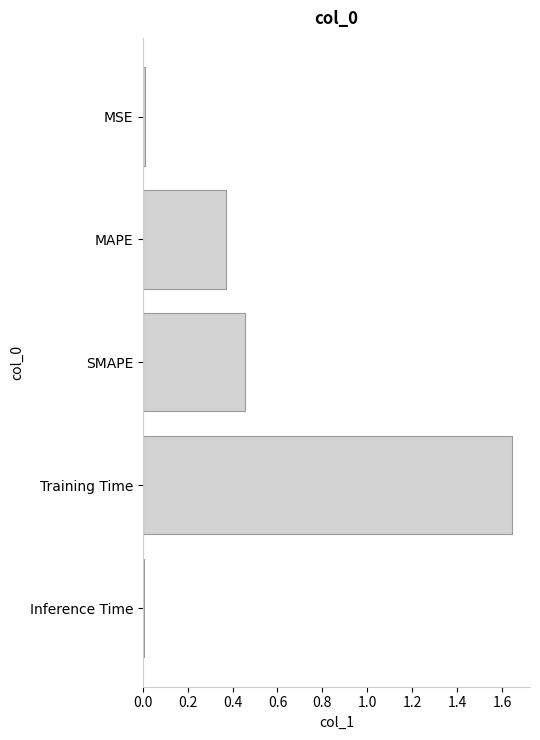

Is it true that the value at SMAPE is 0.1?

False